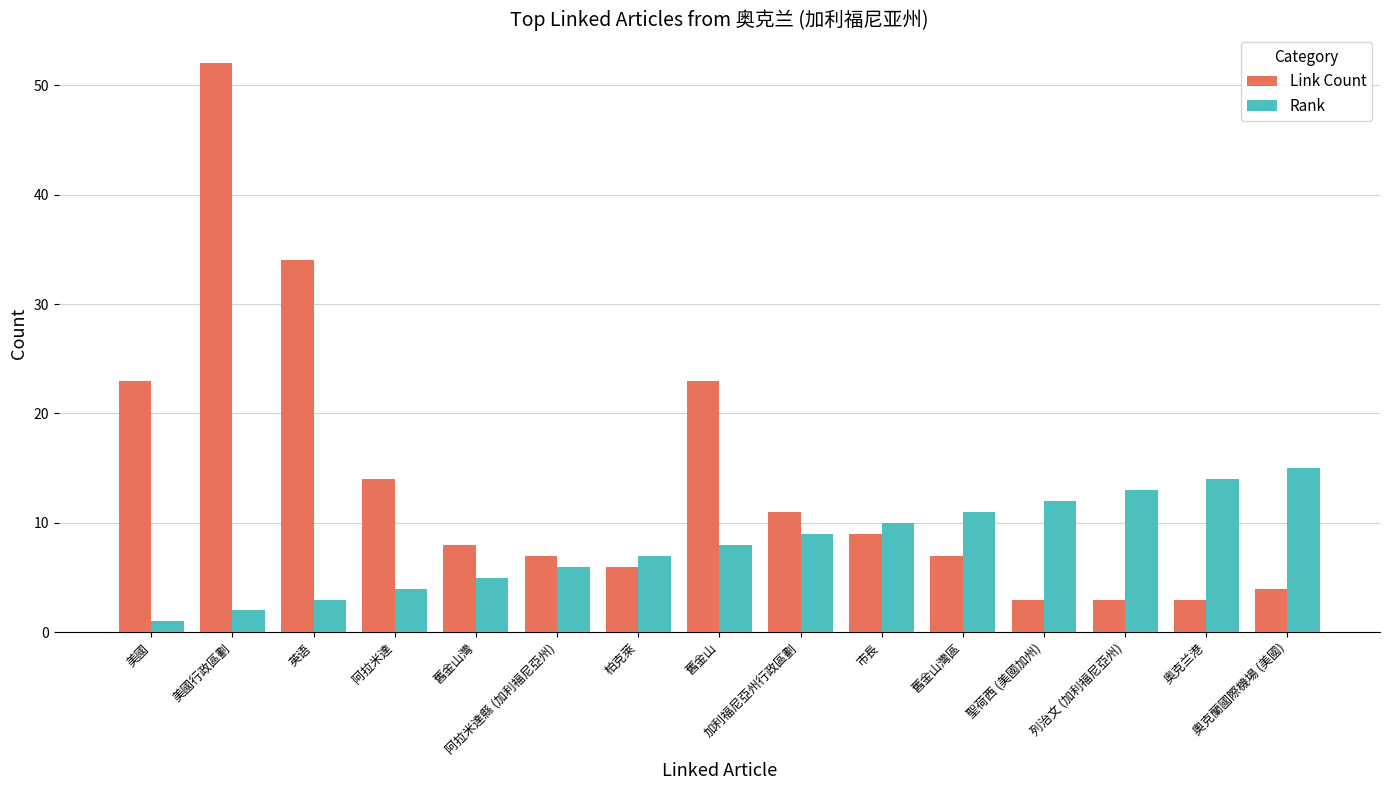

Rank the categories by Rank value from lowest to highest.

美國, 美國行政區劃, 英语, 阿拉米達, 舊金山灣, 阿拉米達縣 (加利福尼亞州), 柏克萊, 舊金山, 加利福尼亞州行政區劃, 市長, 舊金山灣區, 聖荷西 (美國加州), 列治文 (加利福尼亞州), 奥克兰港, 奧克蘭國際機場 (美國)